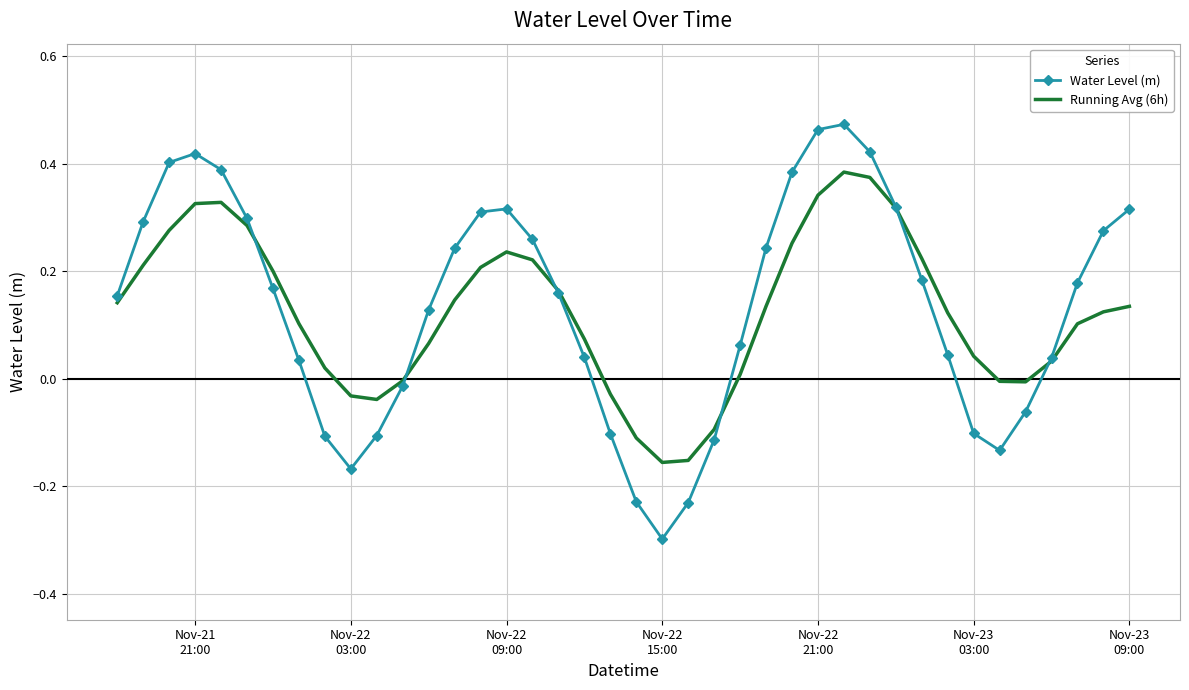

Which series has the largest range (max minus min)?

Water Level (m)